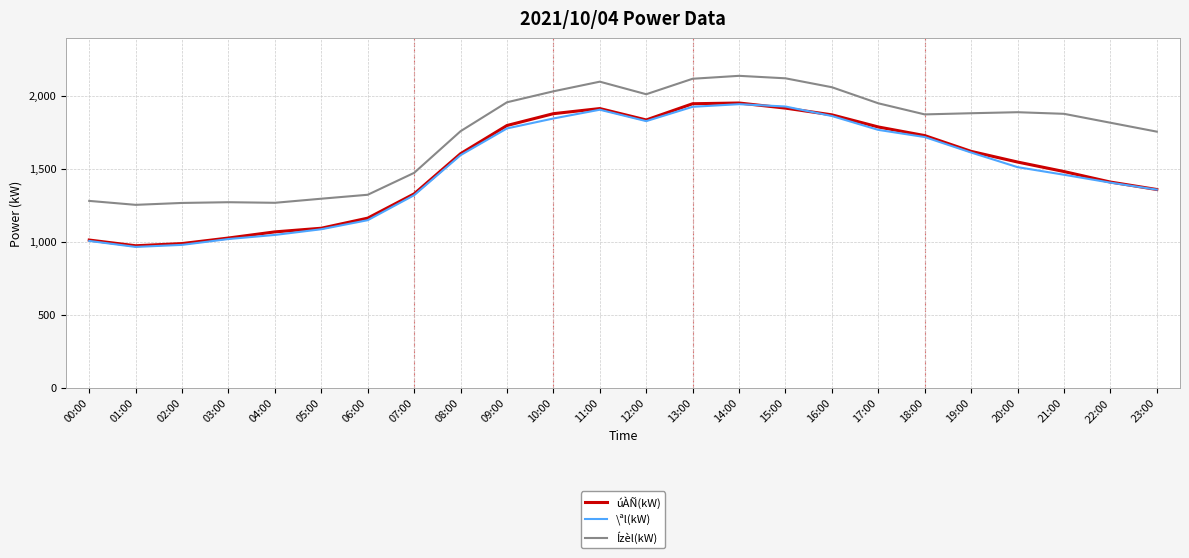

What is the difference between the highest and lowest values at 11:00?

192